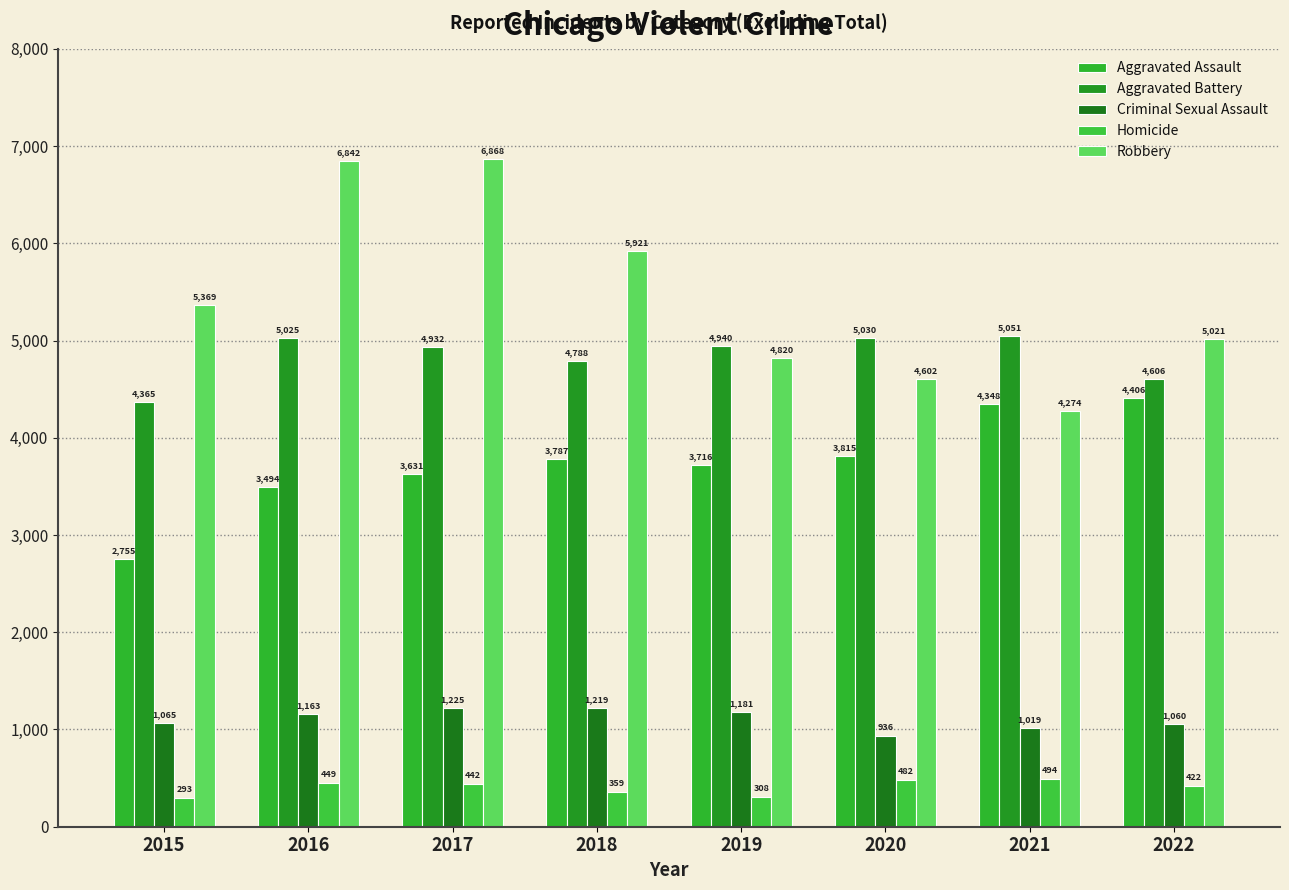

List the series in order of their peak value, lowest first.

Homicide, Criminal Sexual Assault, Aggravated Assault, Aggravated Battery, Robbery